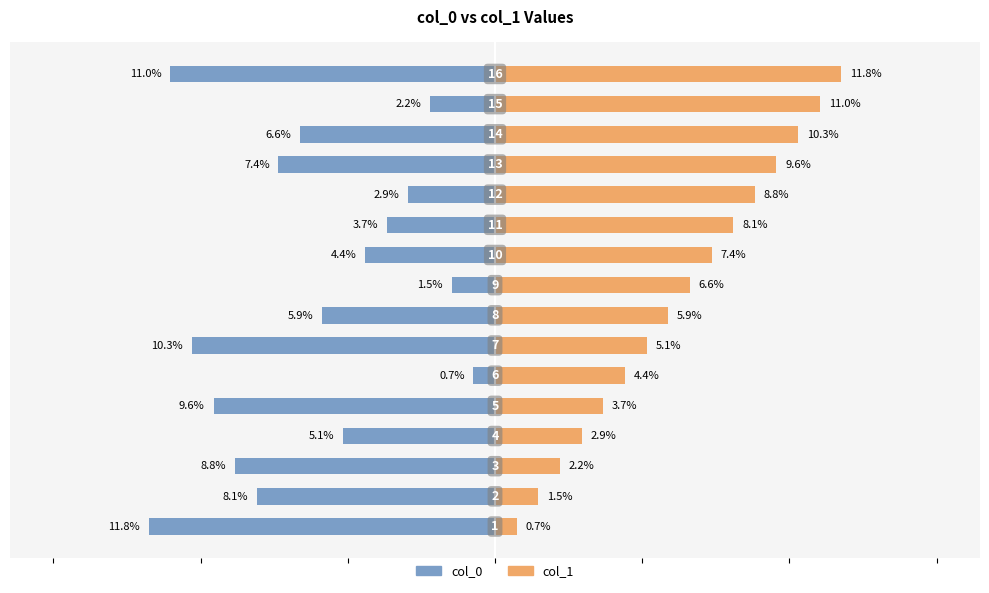

How many data points in col_1 are less than 6?

8